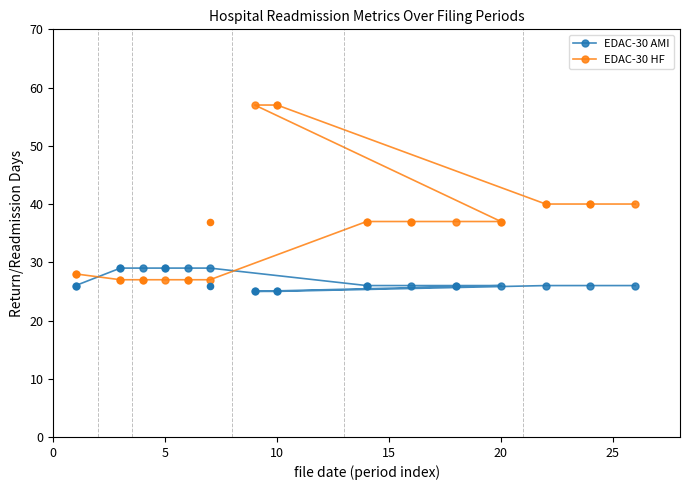

Which series has the largest total across all categories?

EDAC-30 HF